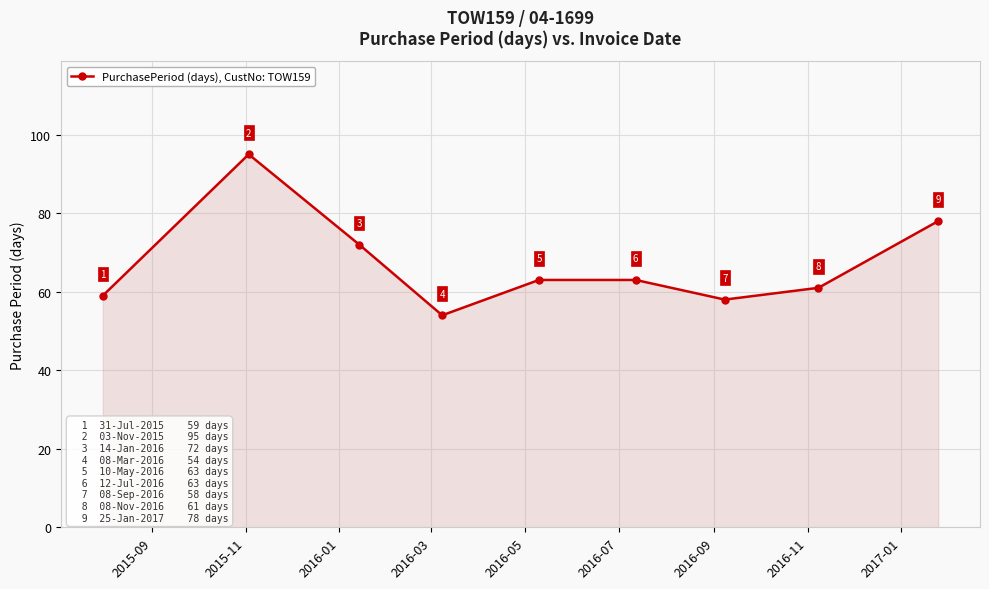

What is the value of the 2nd point from the left?

95